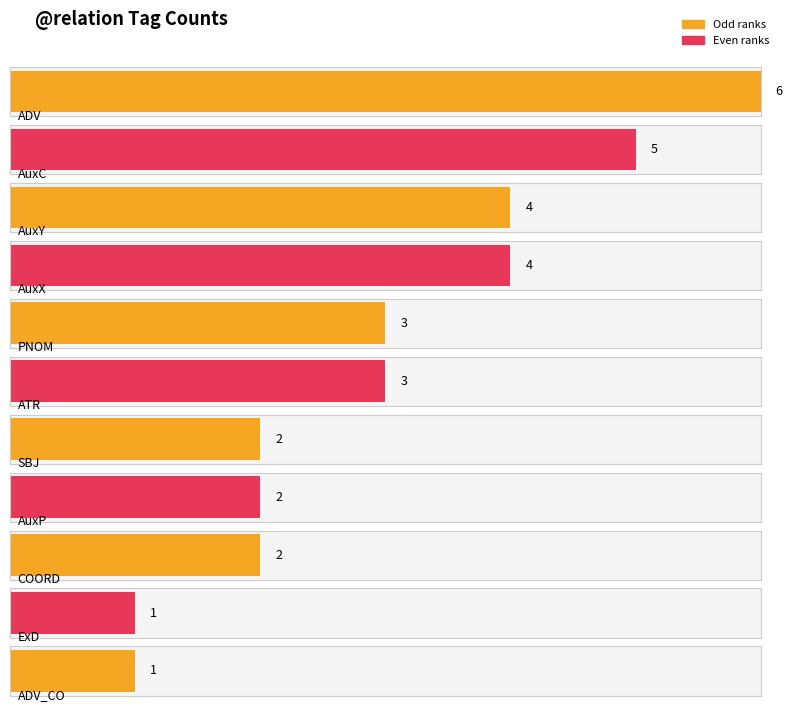

How many bars are there in total?

11